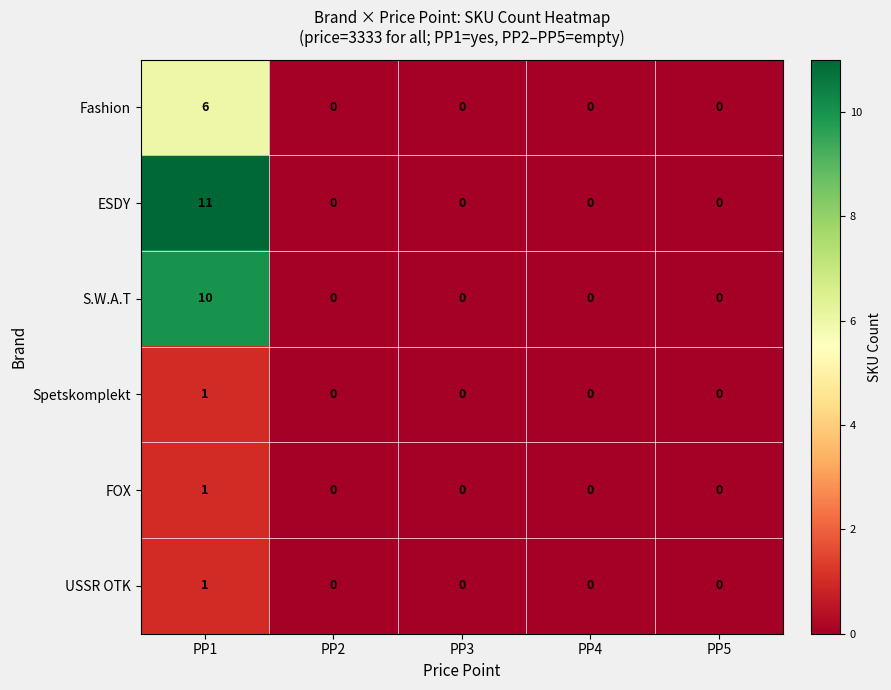

How many Fashion values are between 0 and 1?

4